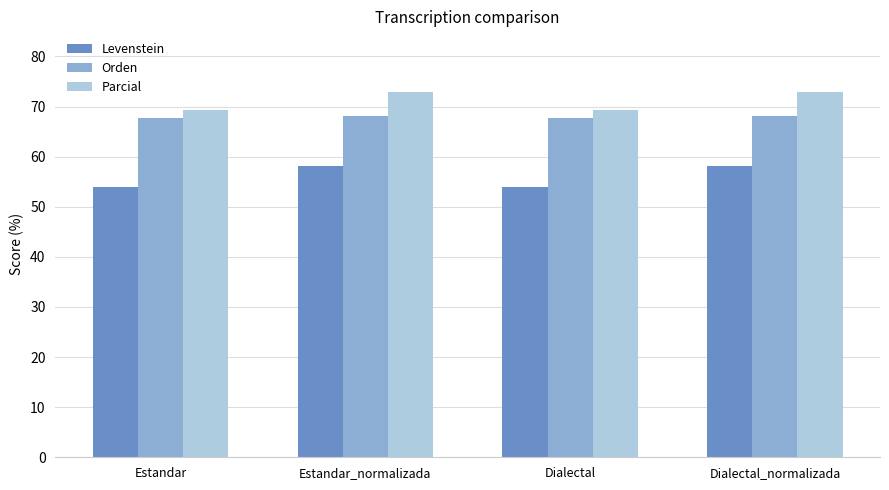

Which series has the largest total across all categories?

Parcial